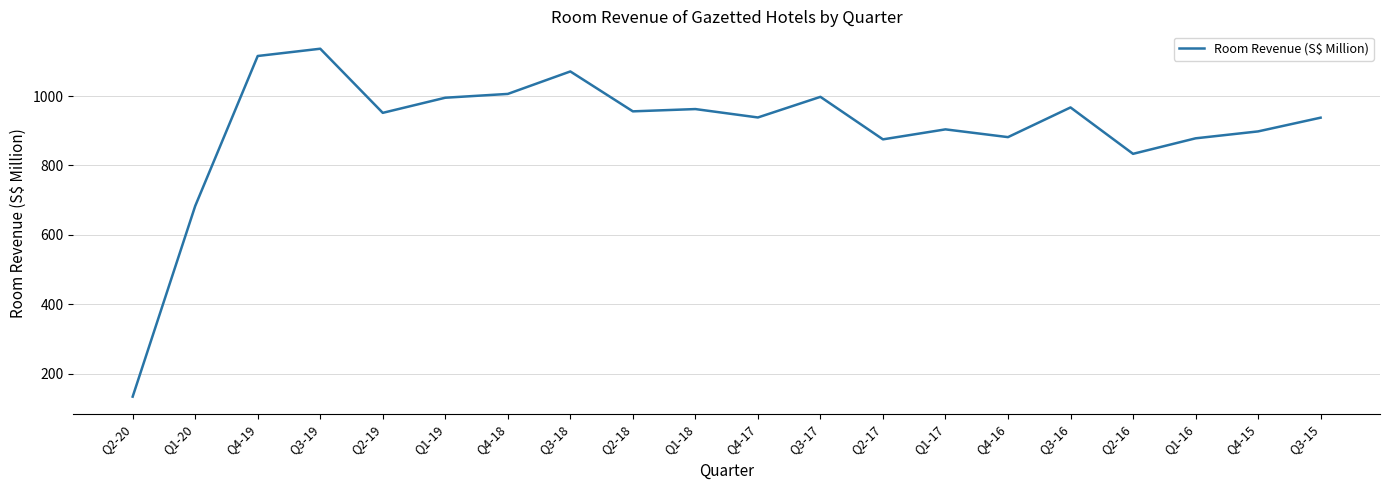

What is the ratio of the value at Q3-16 to the value at Q3-15?

1.0